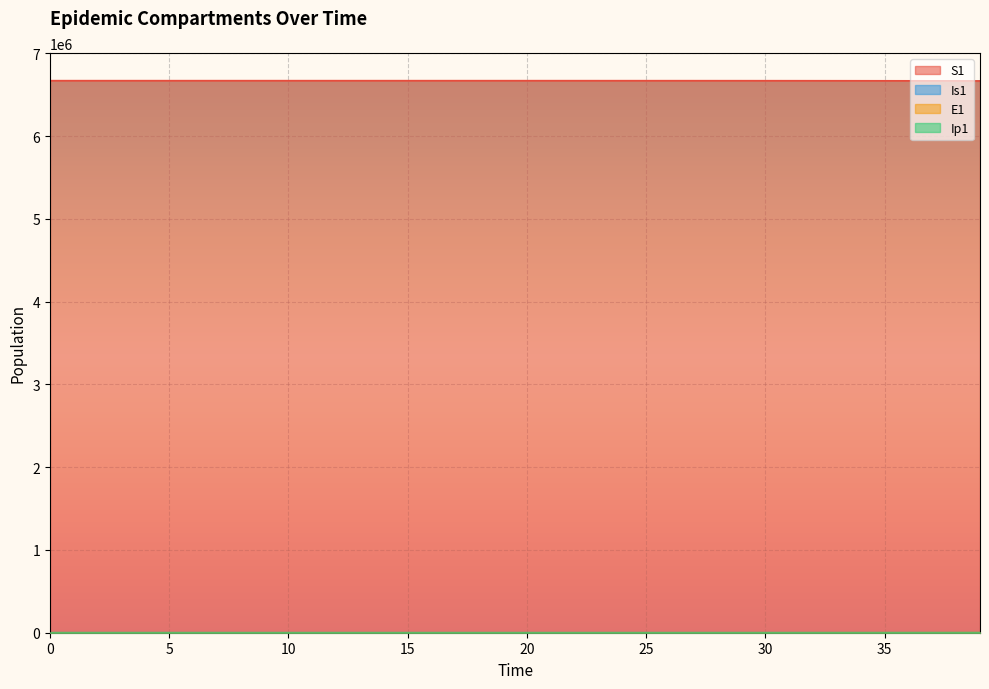

At how many categories does at least one series exceed 4877594?

40